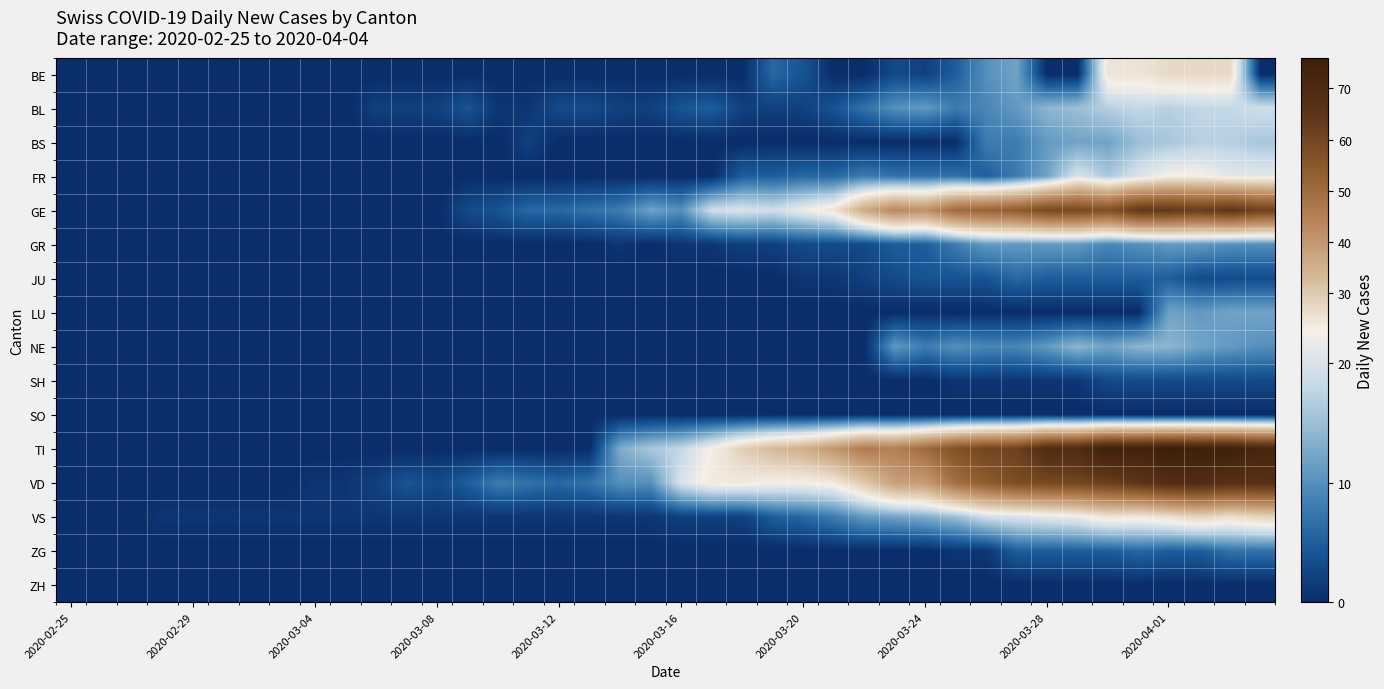

What is the greatest value displayed?

76